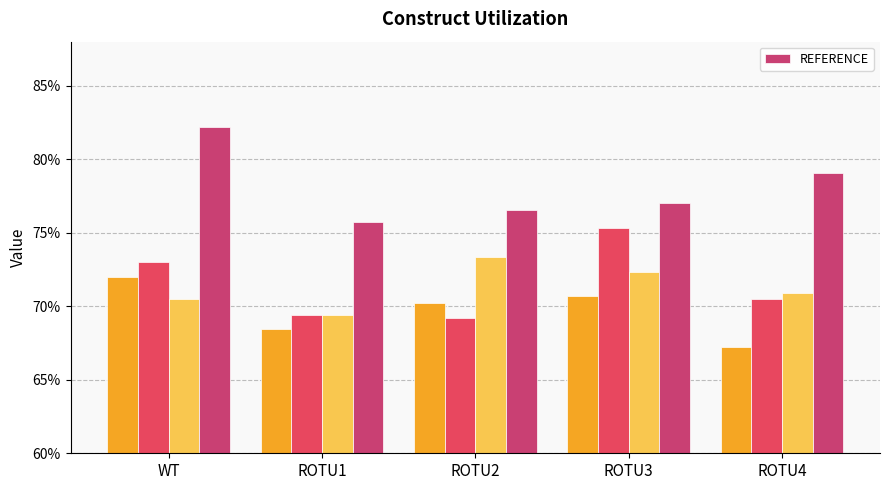

List the labels in order of value, largest first.

WT, ROTU4, ROTU3, ROTU2, ROTU1